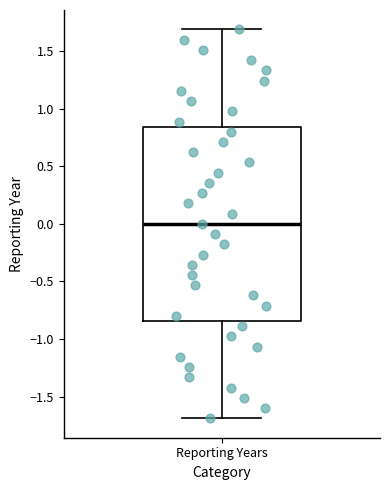

Where does the median line of the box for Reporting Years sit on the y-axis? The values are not printed on the chart, so give them approximately, as read against the axis.

0.00